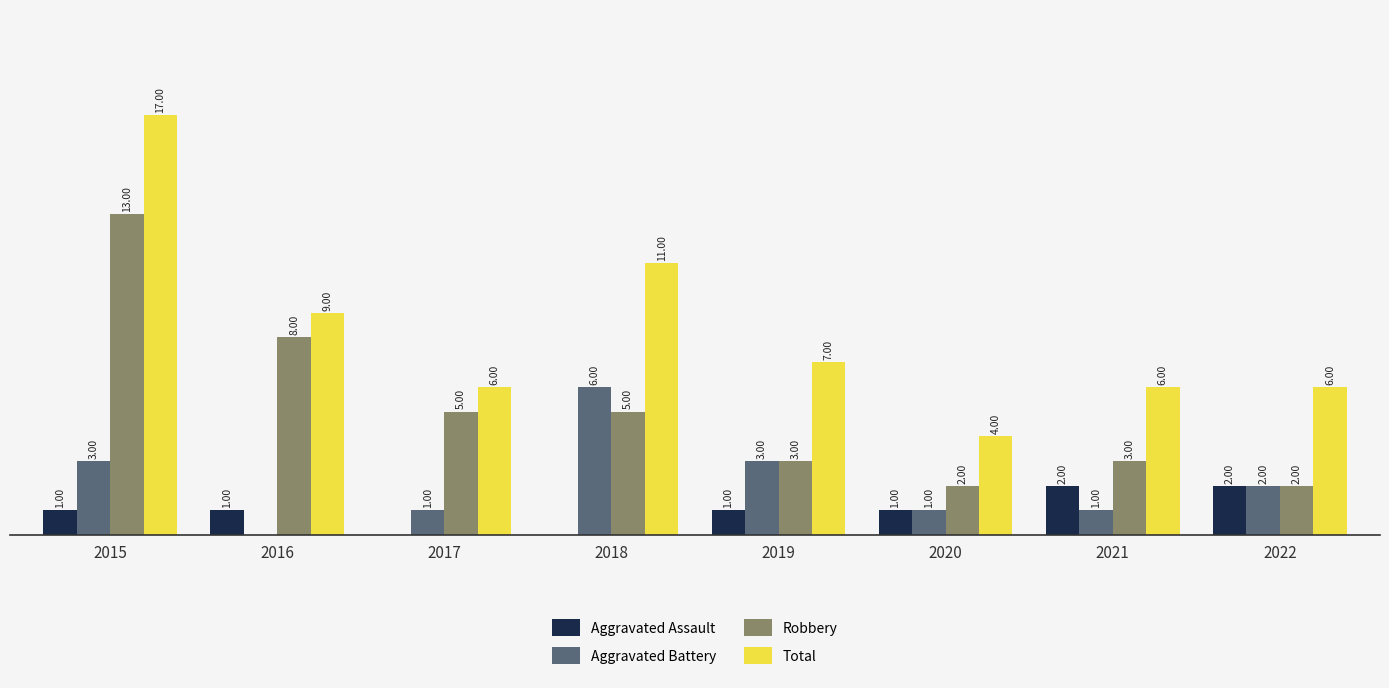

Are the bars horizontal?

No